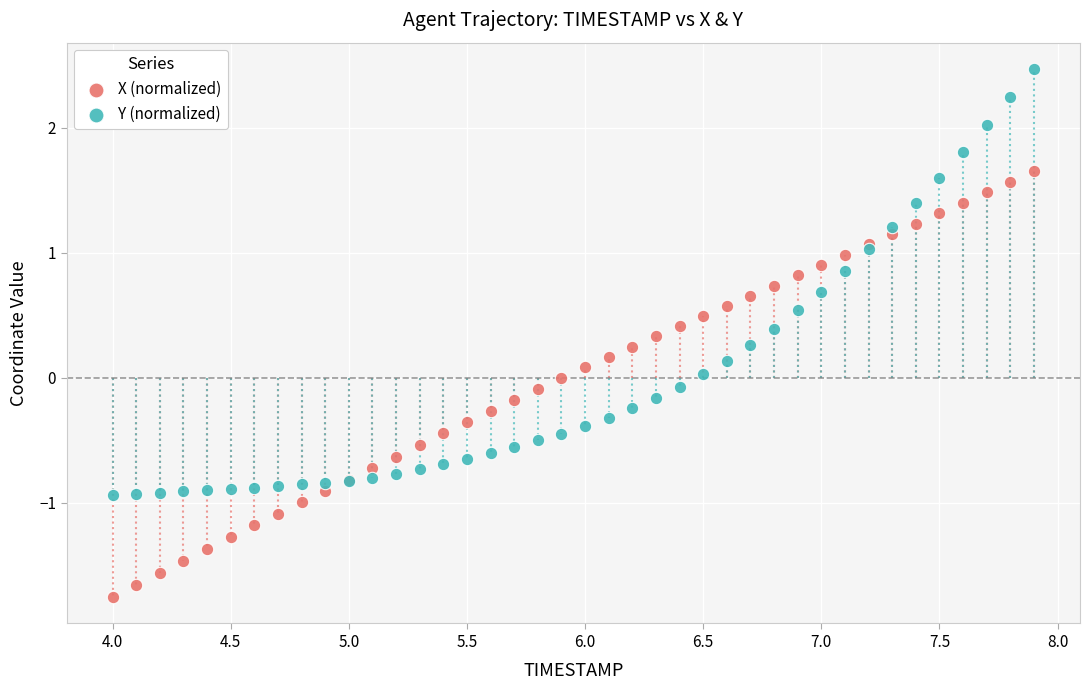

Which series contains the lowest Y value?

X (normalized)